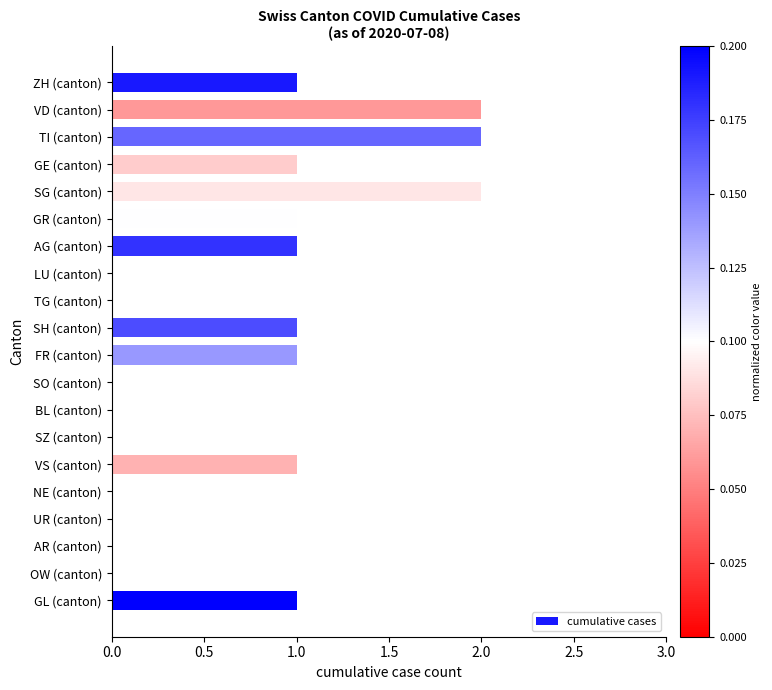

Approximately how many times larger is the value at AG (canton) compared to GE (canton)?

1.0